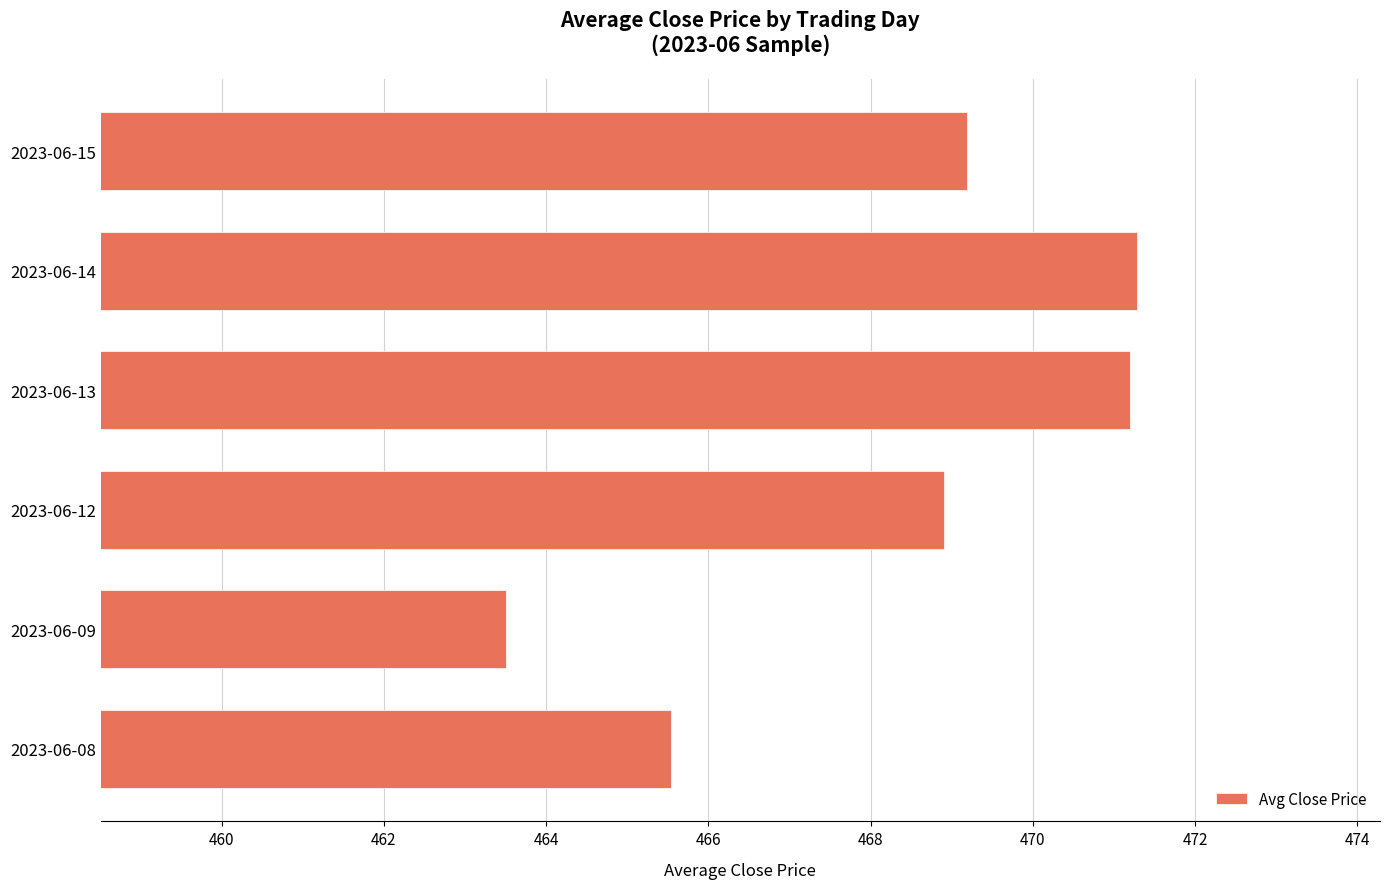

Where is the data nearest to the value 467?

2023-06-08